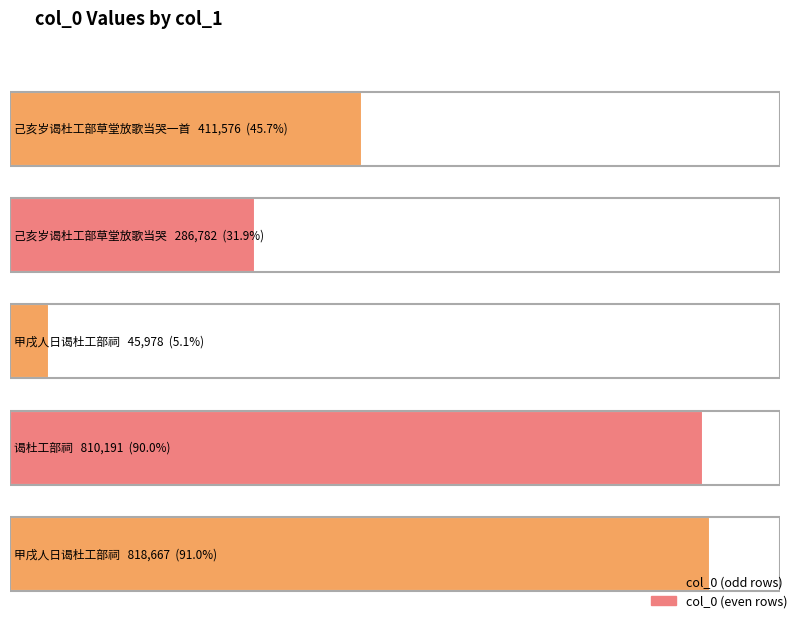

How many data points does each series have?

5